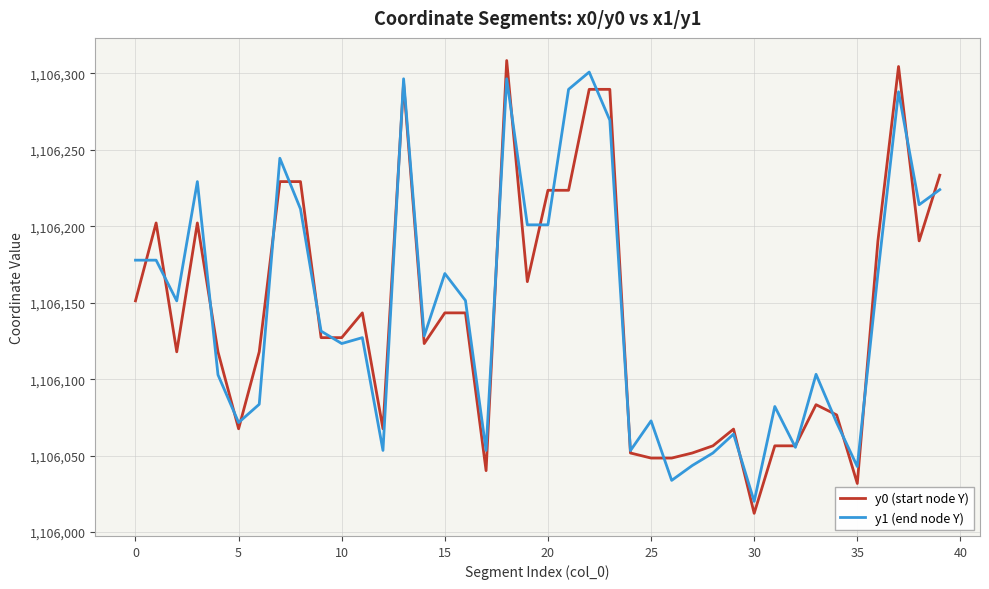

What are all the series names shown in the legend?

y0 (start node Y), y1 (end node Y)